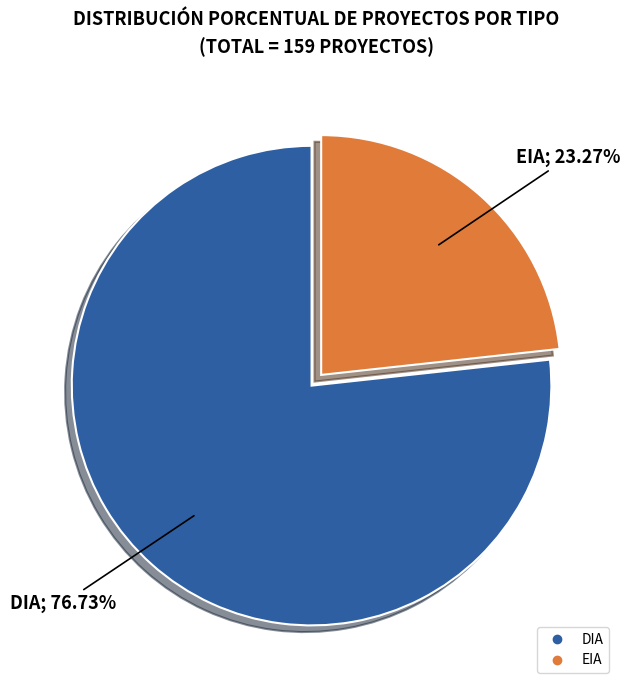

Which slice is the smallest?

EIA